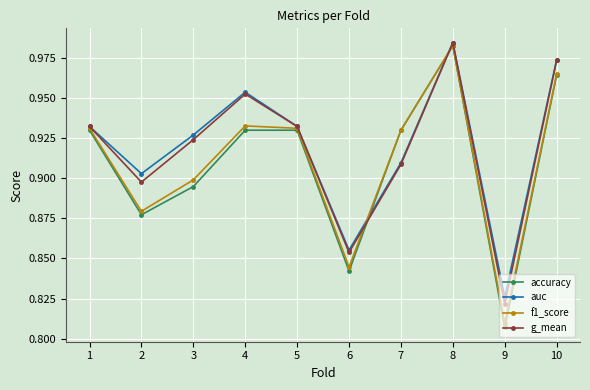

Where is f1_score nearest to the value 0?

9